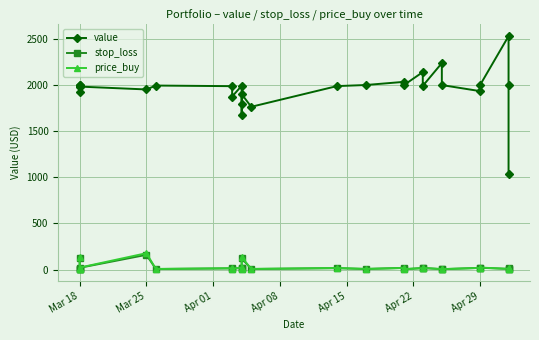

Between Apr 01 and Mar 25, which is larger?

Apr 01